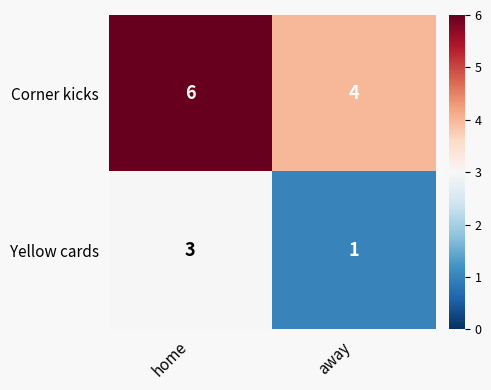

Rank the categories by row_0 value from highest to lowest.

home, away